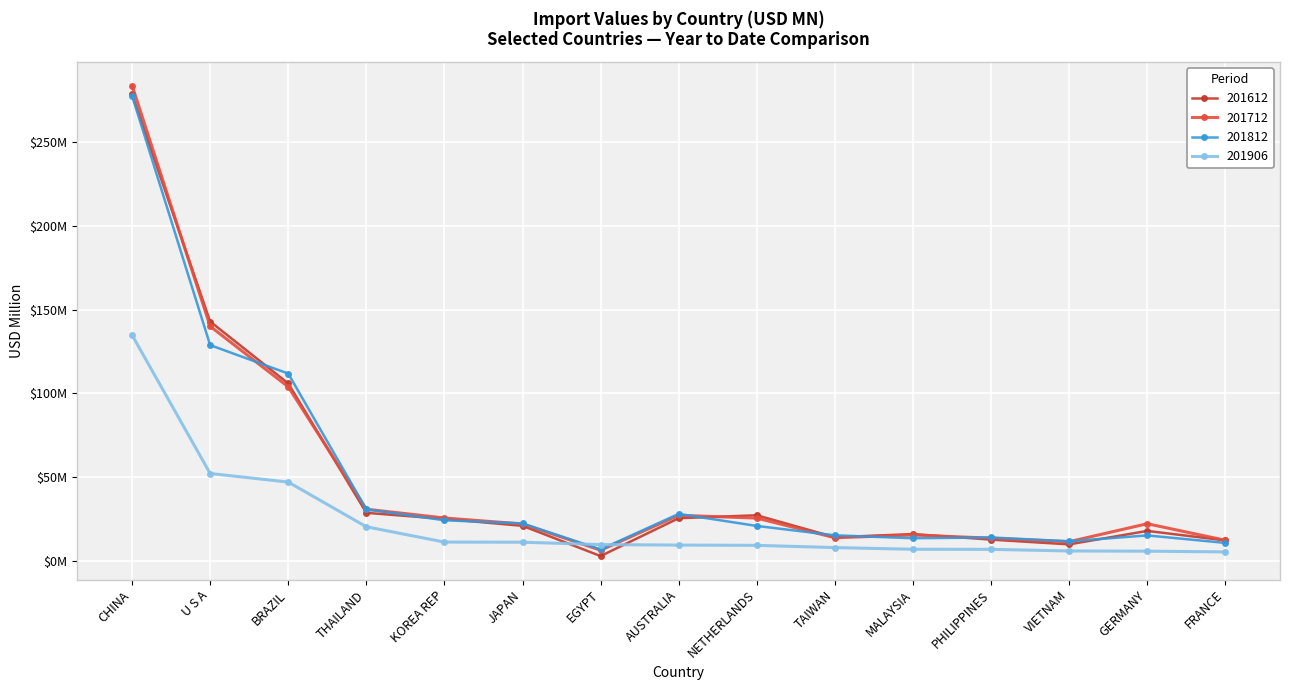

How many intersections are there between 201812 and 201906?

2